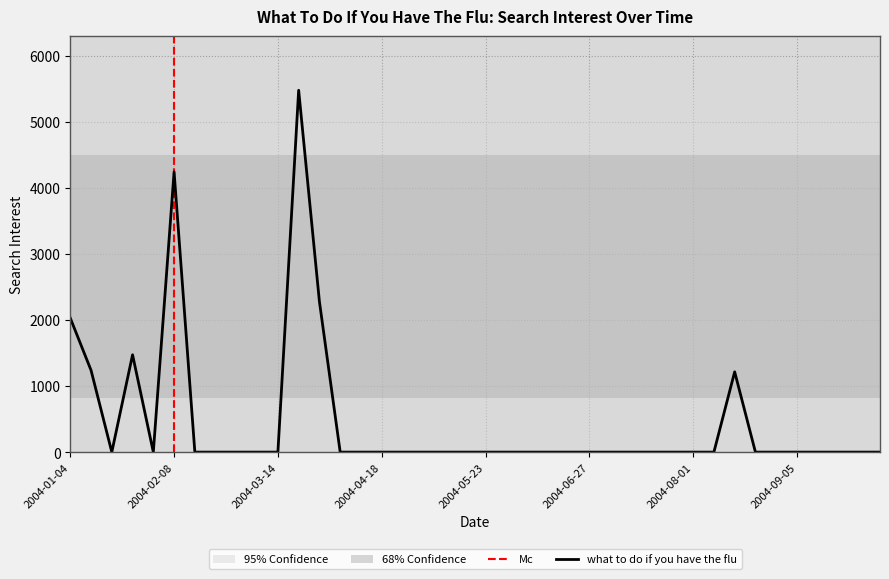

How many interior local peaks (higher than both neighbors) does the data have?

4